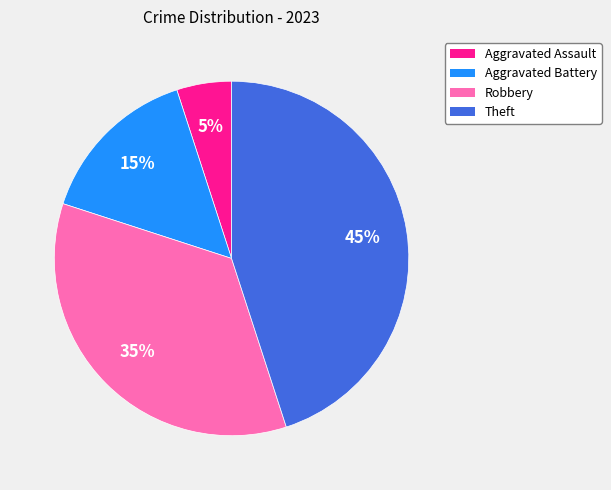

The Aggravated Assault slice represents 5% of the pie. True or false?

True